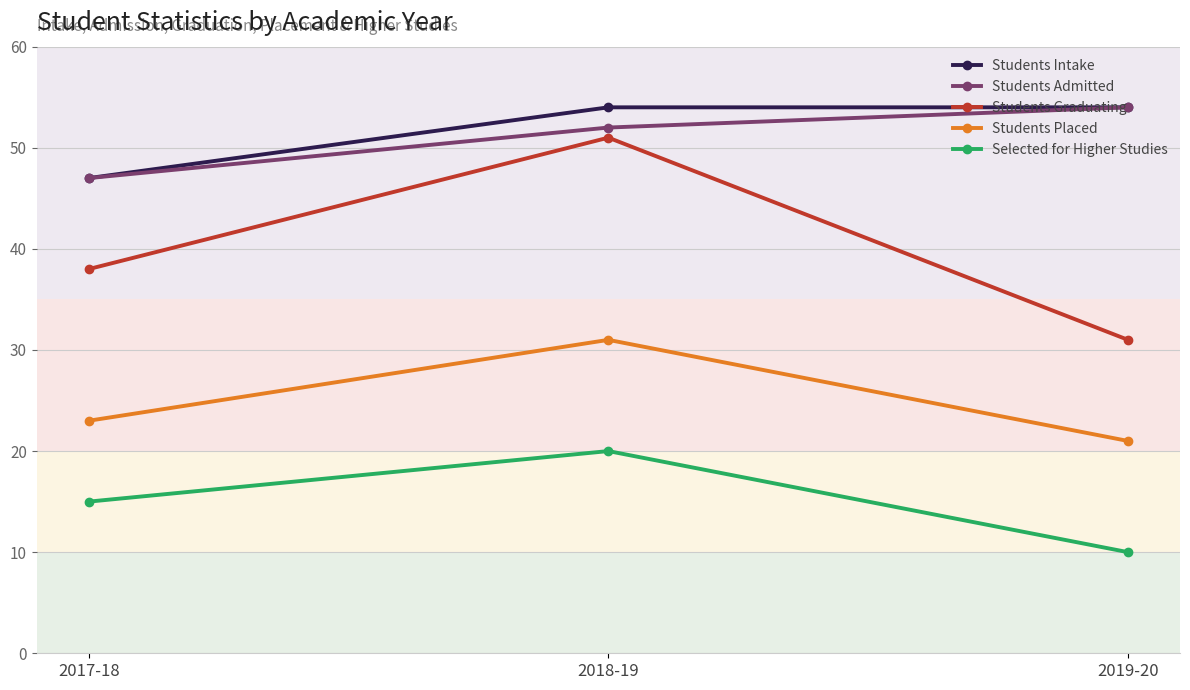

What is the label of the 2nd point from the right?

2018-19